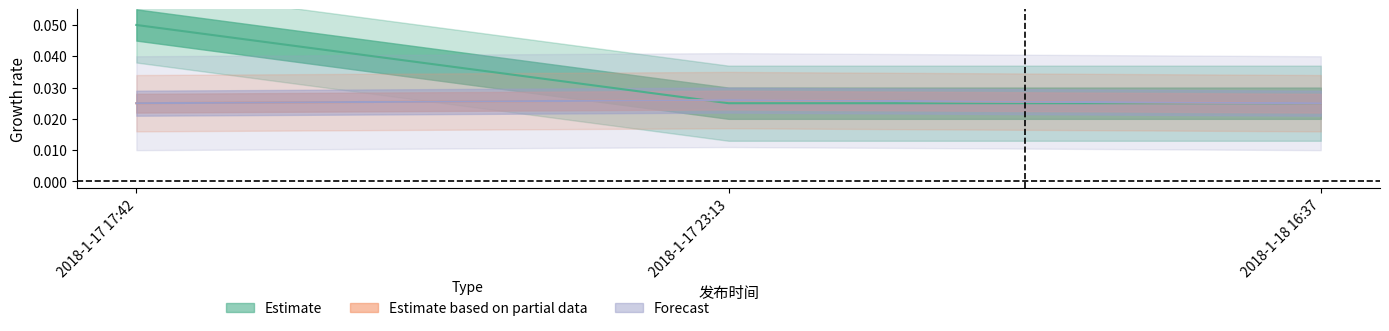

Between 2018-1-18 16:37 and 2018-1-17 23:13, which is larger?

2018-1-18 16:37